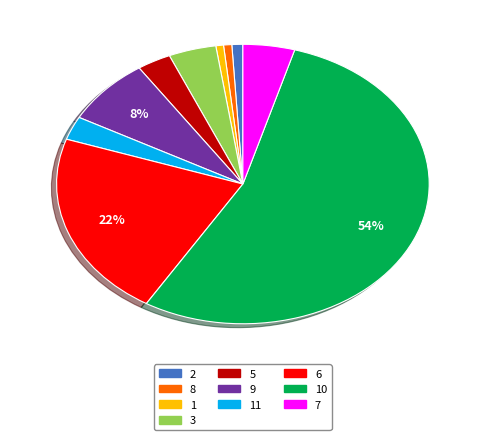

To the nearest percent, what is the combined percentage of 7 and 5?

7%